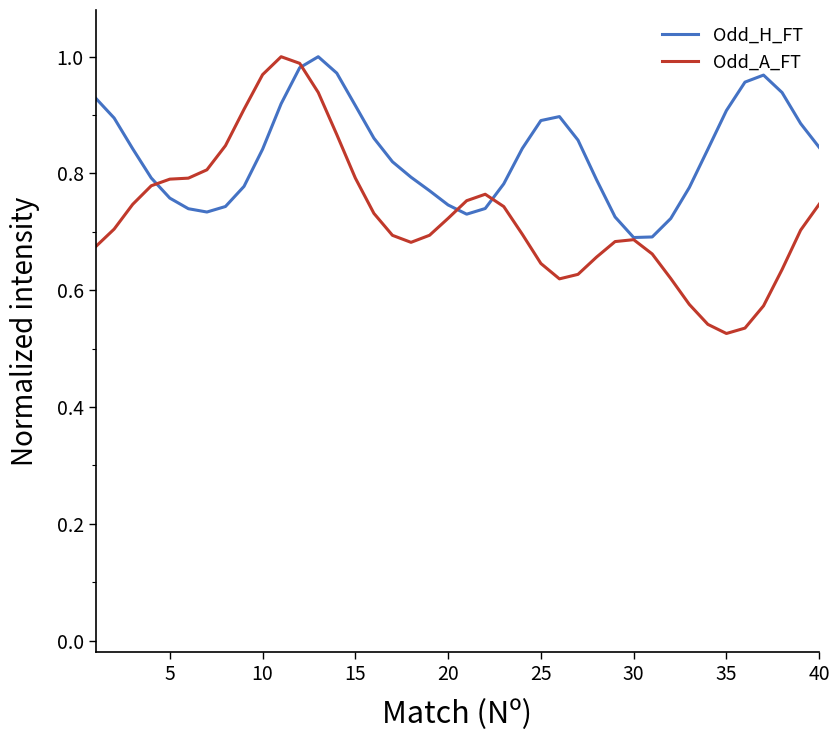

List the series in order of their overall mean, highest first.

Odd_H_FT, Odd_A_FT